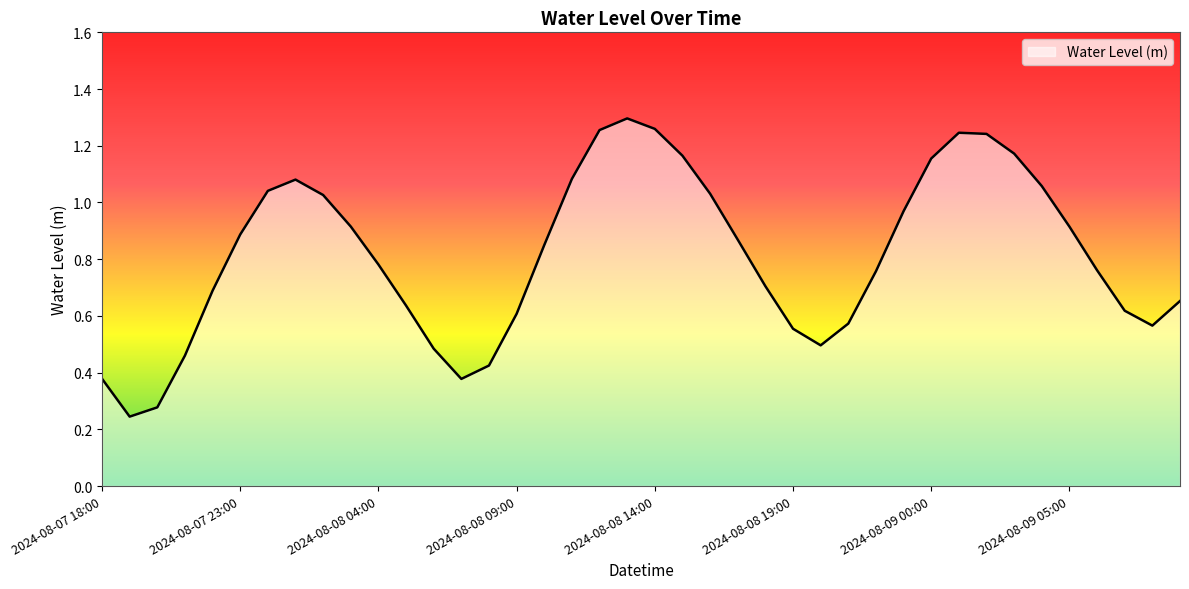

At which label is the value closest to 0?

2024-08-07 19:00